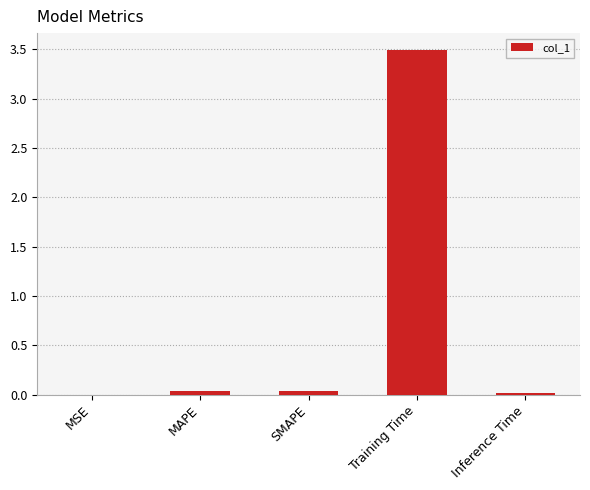

What is the sum of all values?

3.6